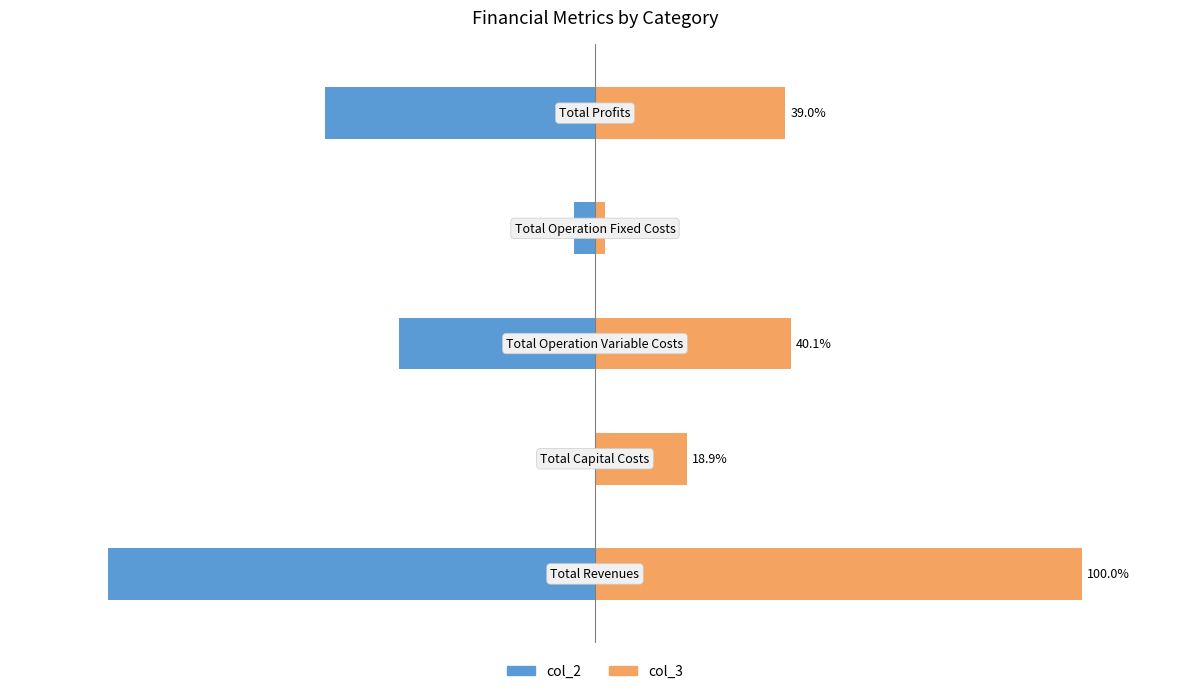

What is the difference between the second highest and minimum values in the col_3 series?

38.1